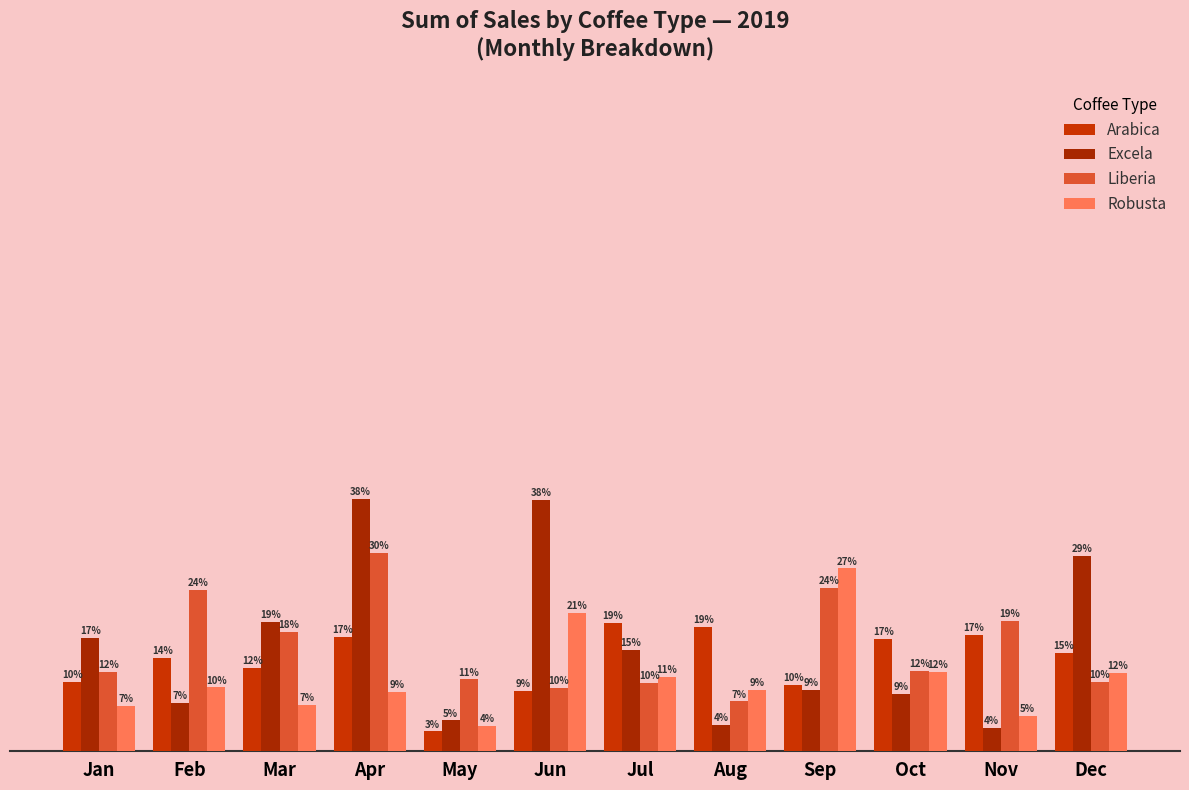

Are the bars grouped side by side (vs. stacked)?

Yes